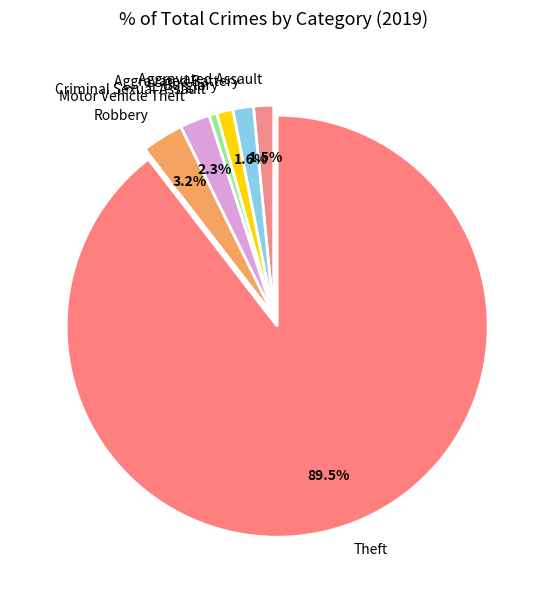

Which has a higher value, Burglary or Theft?

Theft